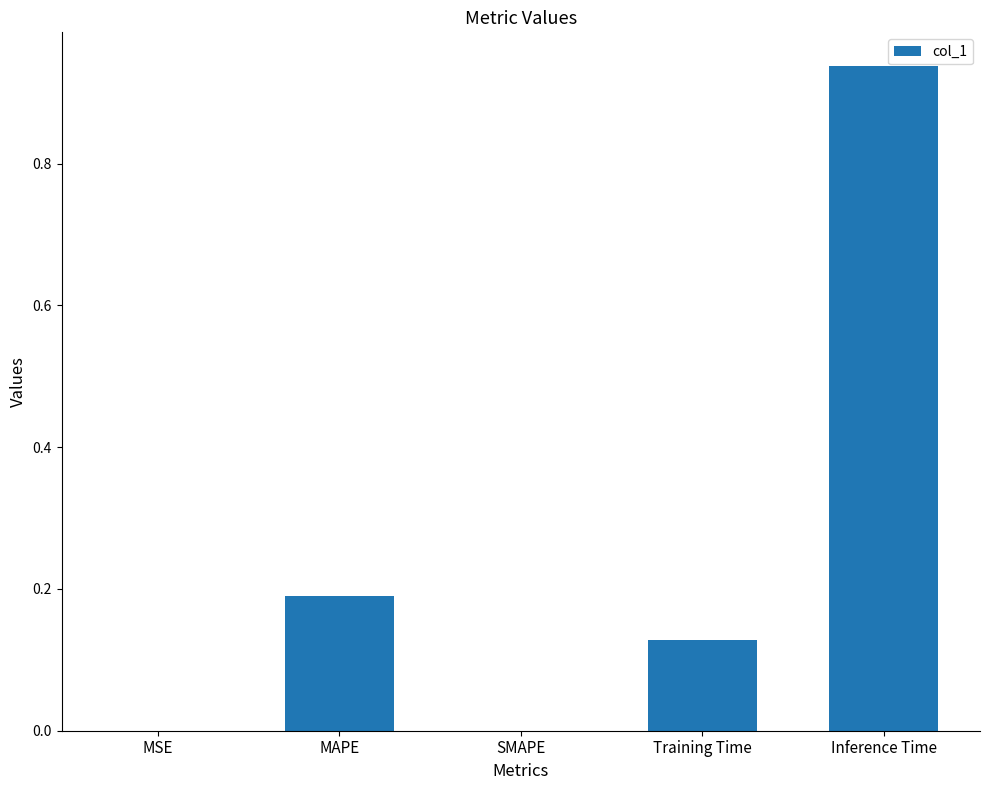

How many distinct data groups are displayed?

1